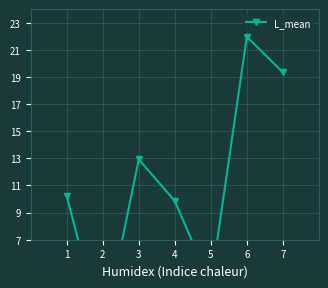

Where is the data nearest to the value 10?

4